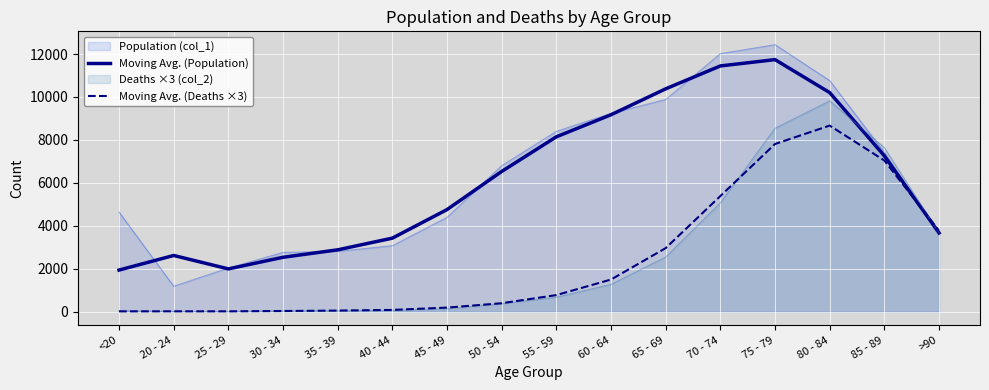

Which category has the highest value in the Moving Avg. (Deaths ×3) series?

80 - 84